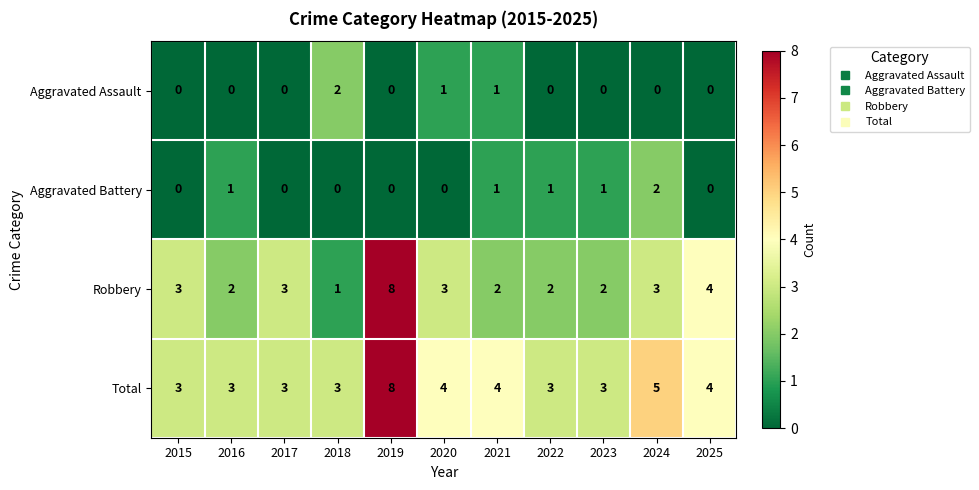

How many distinct data groups are displayed?

4